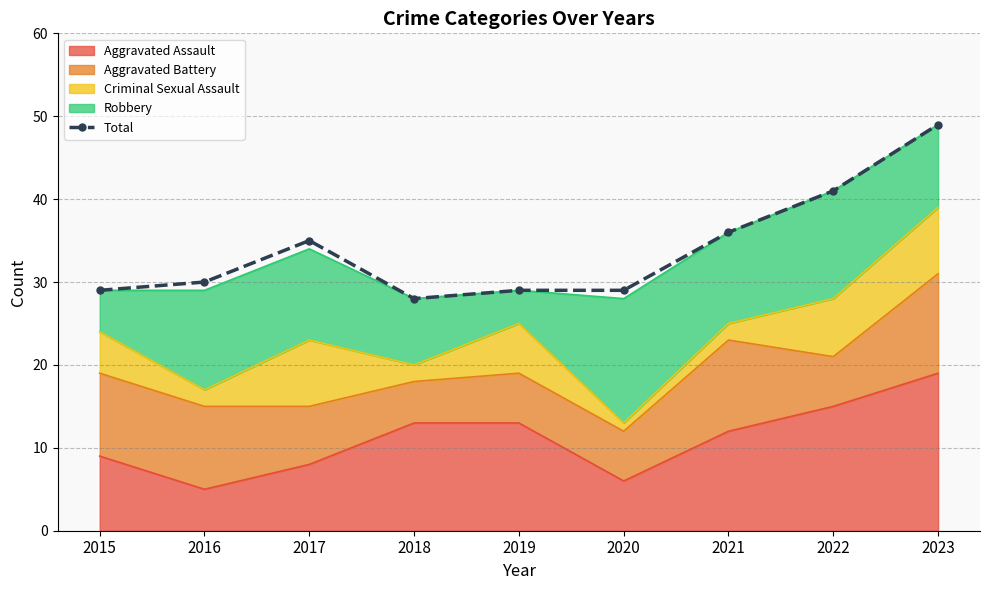

Between 2016 and 2018, which is larger?

2016